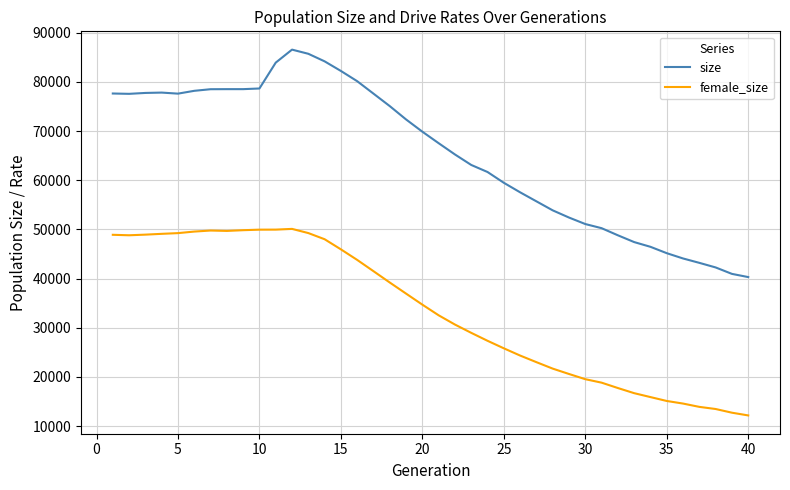

Which series has the largest range (max minus min)?

size